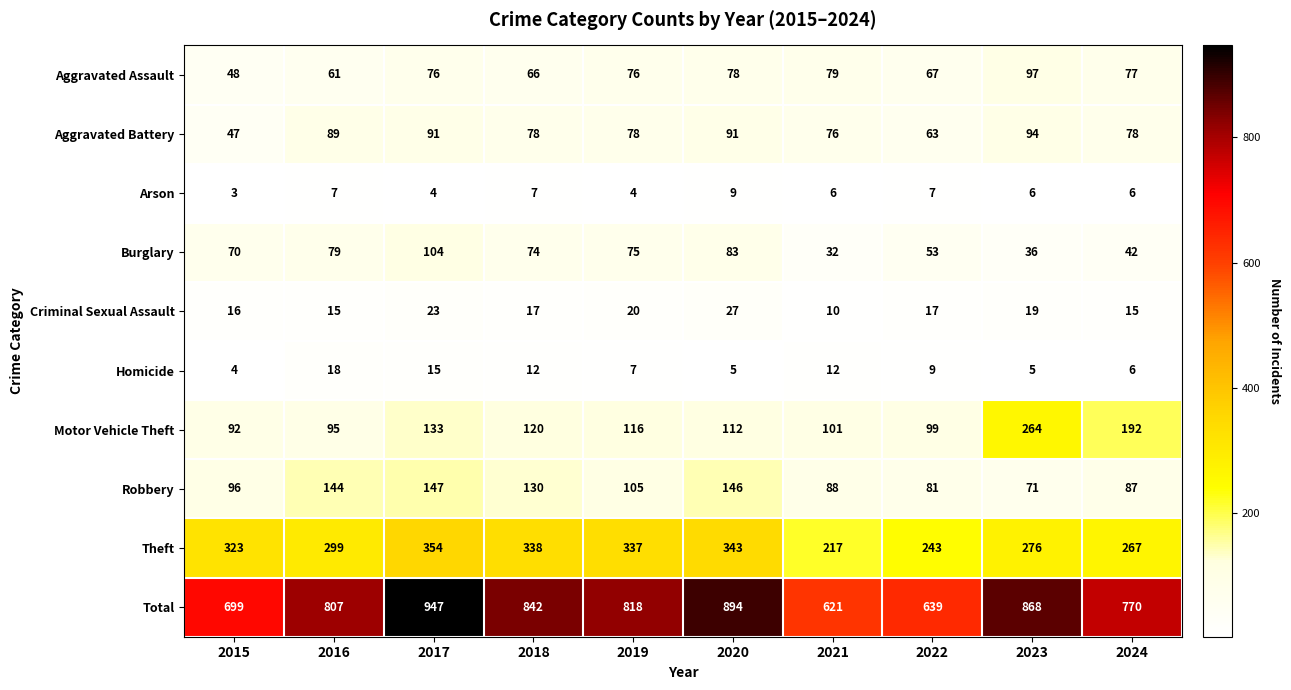

At which category does the chart reach its peak across all series?

2017